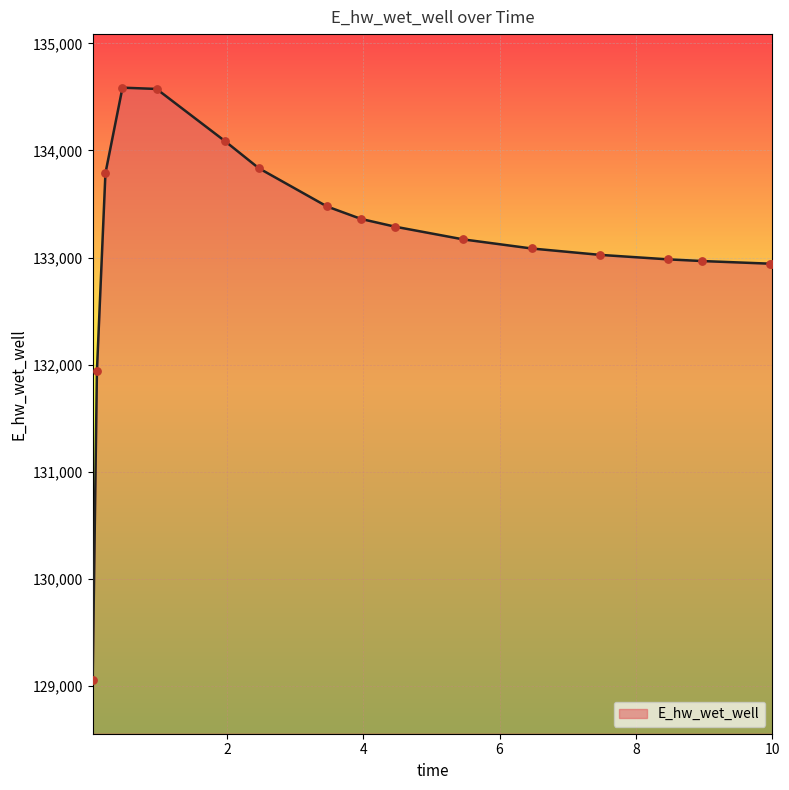

What is the smallest value displayed?

129054.9